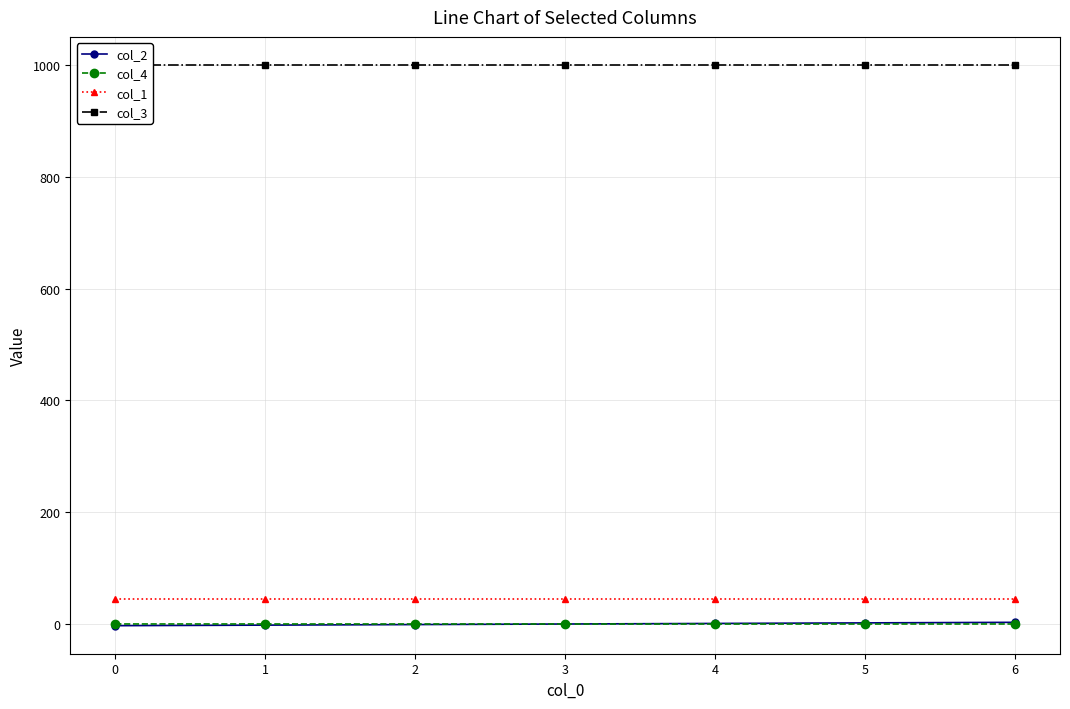

Reading right to left, what are all the values shown in this chart?

col_2: 3.0	2.0	1.0	0.0	-1.0	-2.0	-3.0
col_4: 0.1	0.0	0.0	0.0	0.0	0.0	0.1
col_1: 45.0	45.0	45.0	45.0	45.0	45.0	45.0
col_3: 1000.0	1000.0	1000.0	1000.0	1000.0	1000.0	1000.0